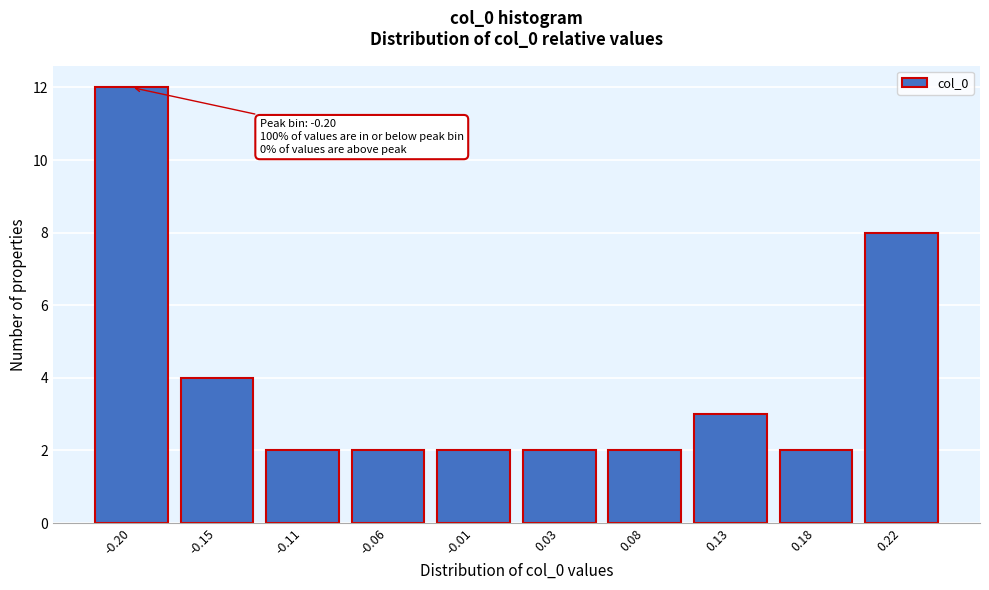

Reading left to right, list all the values displayed in this chart.

-0.20=12	-0.15=4	-0.11=2	-0.06=2	-0.01=2	0.03=2	0.08=2	0.13=3	0.18=2	0.22=8